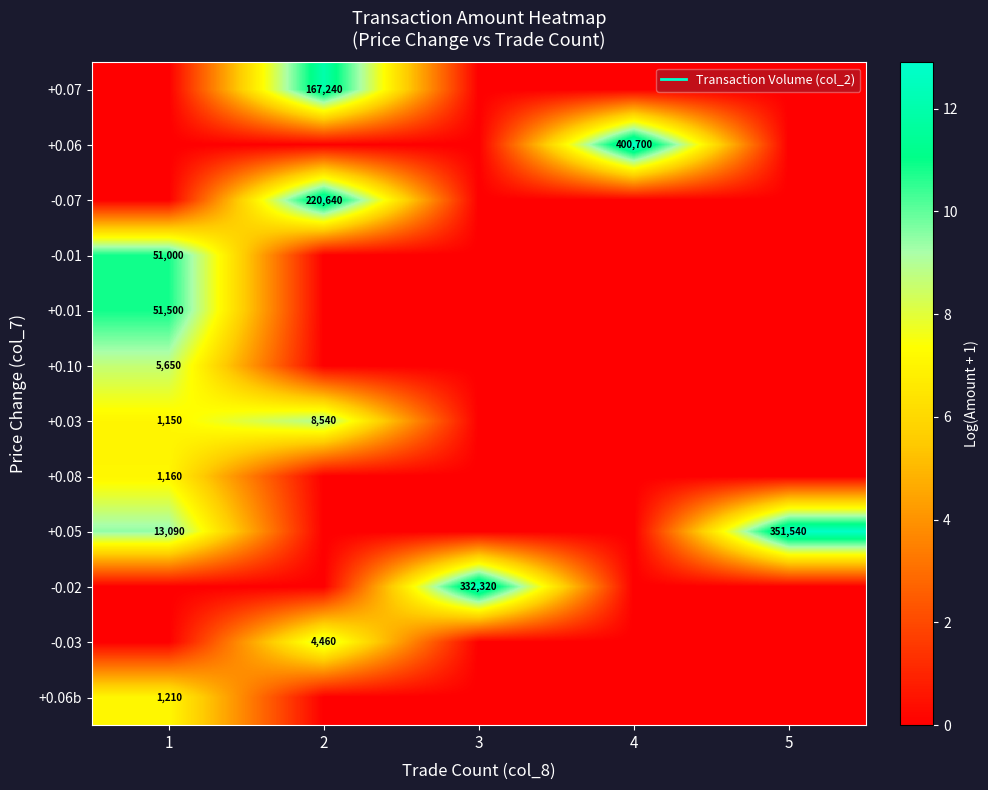

What is the maximum value for -0.01?

10.8